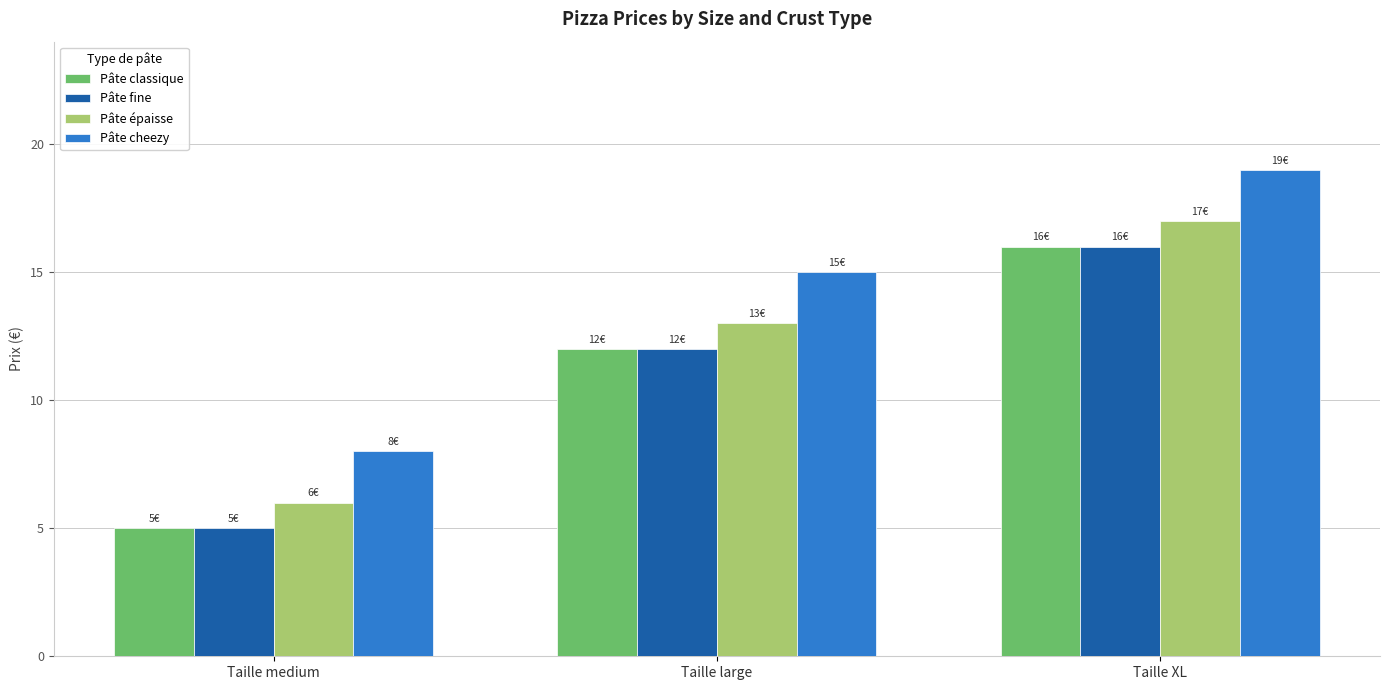

What are all the series names shown in the legend?

Pâte classique, Pâte fine, Pâte épaisse, Pâte cheezy